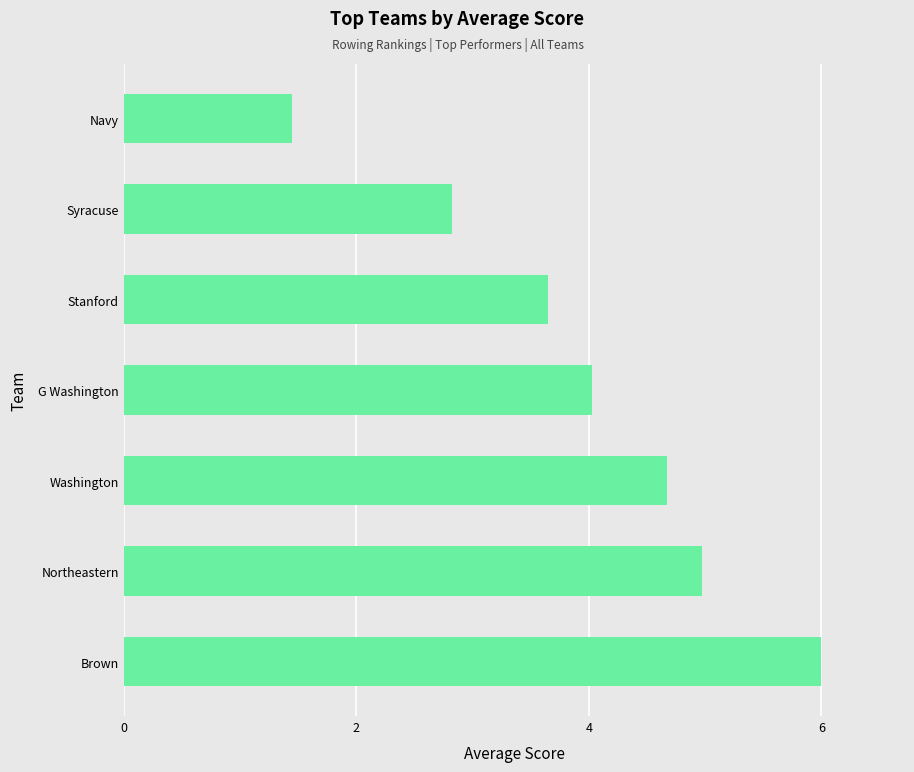

The value at Brown is 9.8. True or false?

False